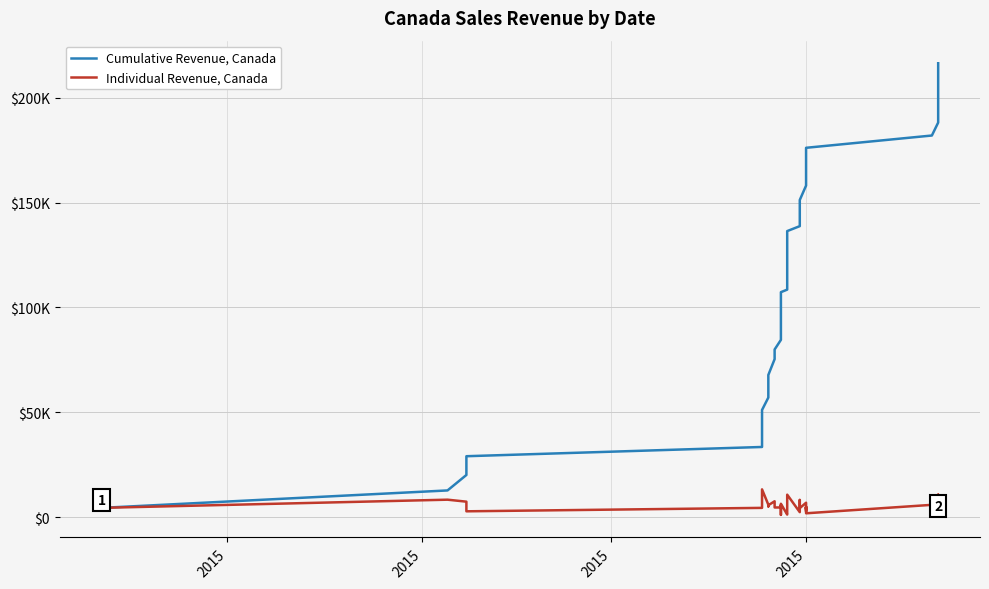

Reading left to right, list all the values displayed in this chart.

Cumulative Revenue, Canada: 4409.4	12724.7	20095.1	26268.5	29039.2	33448.6	37858.0	51087.3	57008.7	62111.1	67774.8	75331.6	79930.0	84528.4	90323.1	94789.8	99828.5	100898.9	107255.6	108483.5	110372.9	114782.2	119506.6	125674.3	136383.7	138744.9	146934.3	151217.0	158083.4	160854.7	165705.1	169484.5	174271.9	176098.2	181956.6	188130.0	198839.3	209548.7	215155.1	216414.4
Individual Revenue, Canada: 4409.4	8315.4	7370.4	6173.4	2770.7	4409.4	4409.4	13229.4	5921.4	5102.4	5663.7	7556.9	4598.4	4598.4	5794.7	4466.7	5038.7	1070.4	6356.7	1227.9	1889.4	4409.4	4724.4	6167.7	10709.4	2361.2	8189.4	4282.7	6866.4	2771.4	4850.4	3779.4	4787.4	1826.4	5858.4	6173.4	10709.4	10709.4	5606.4	1259.4